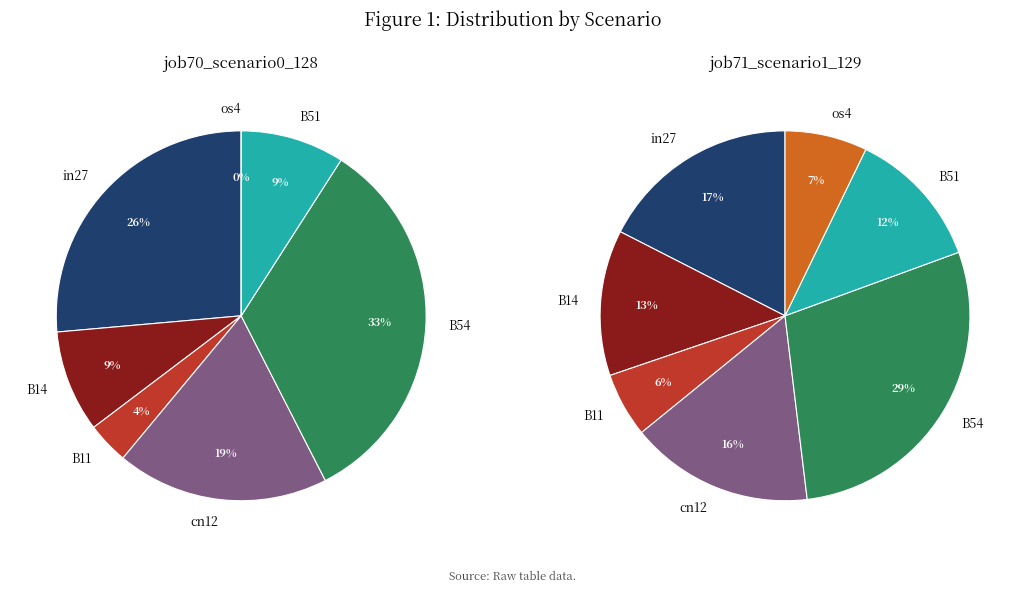

Count the number of slices in the pie.

7